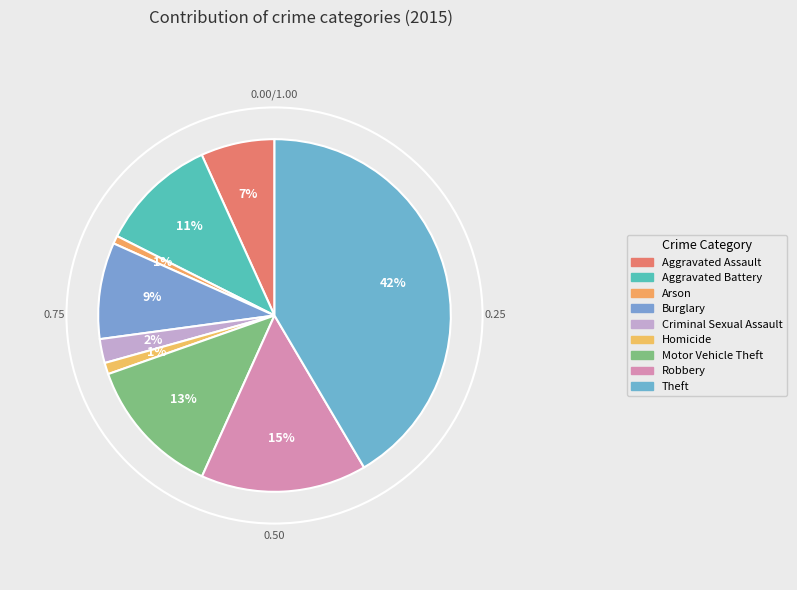

Which slice is the smallest?

Arson